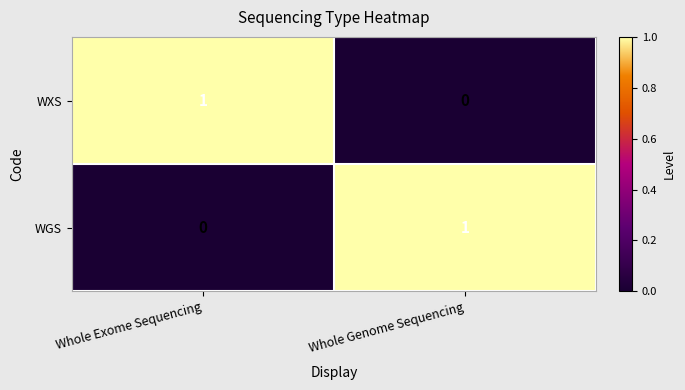

At how many categories does at least one series exceed 0?

2